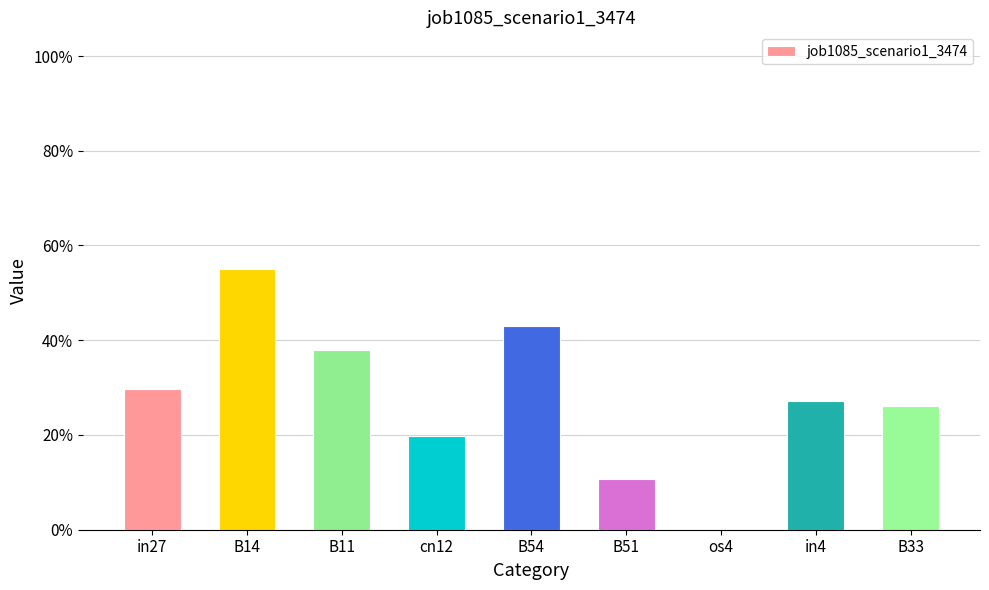

What is the value of the 9th bar from the left?

0.3